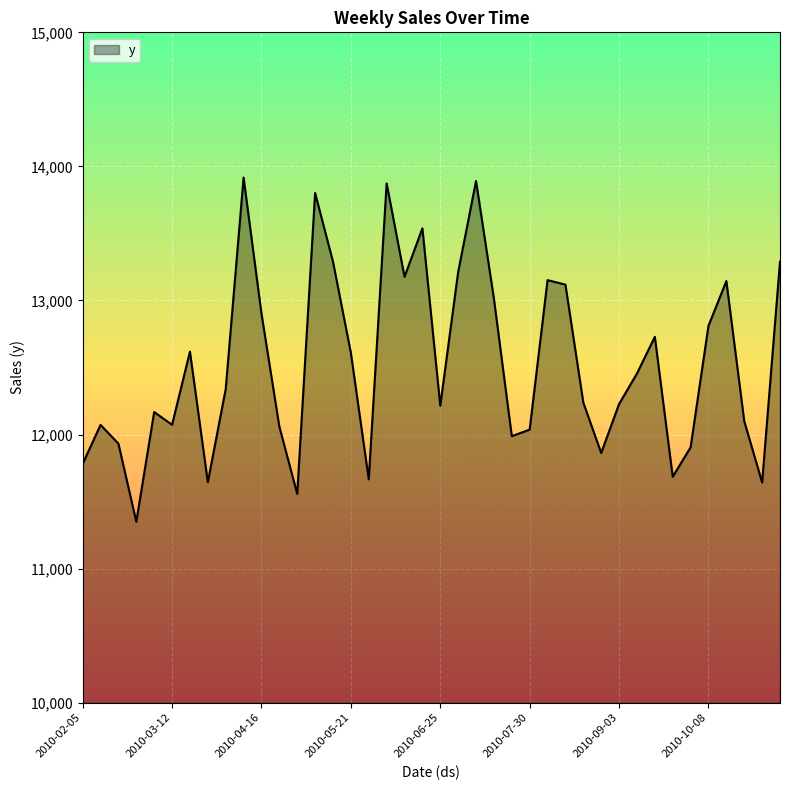

What is the greatest value displayed?

13916.5